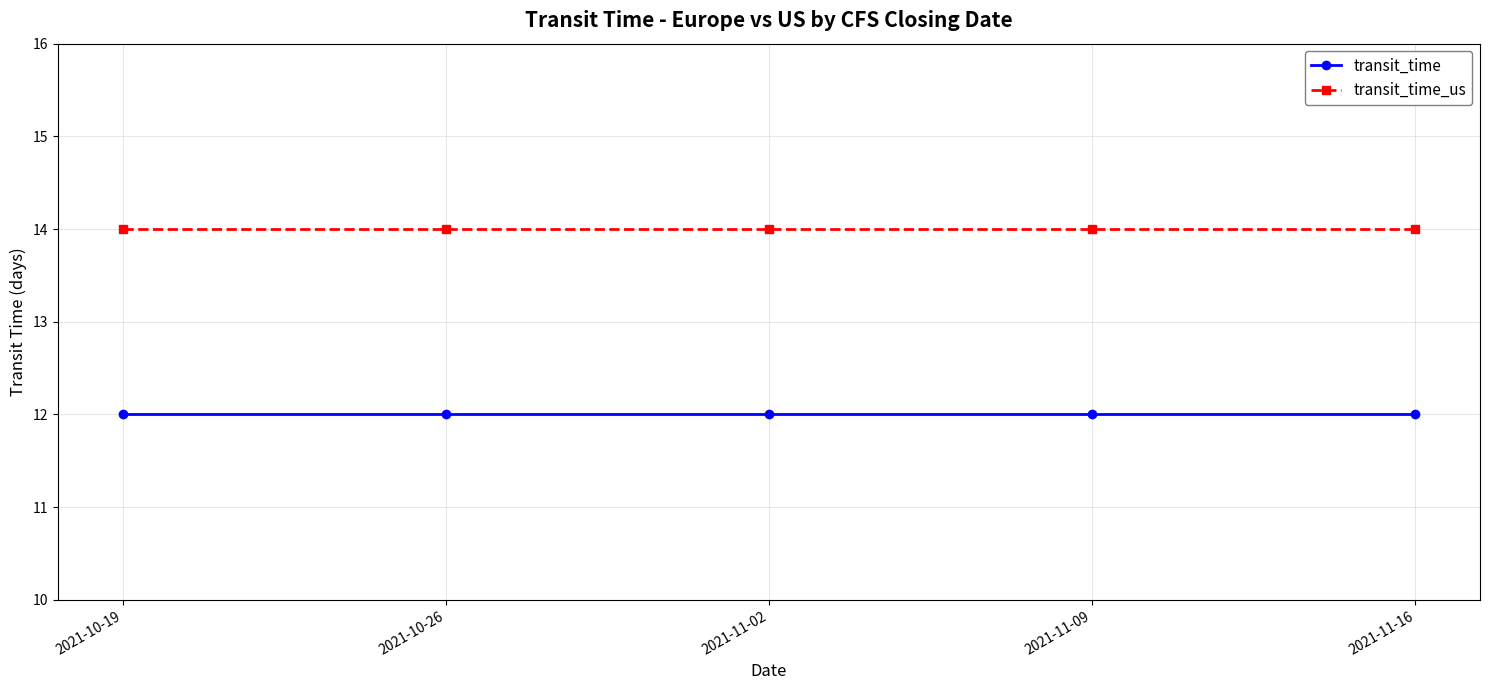

What is the difference between the highest and lowest values at 2021-11-16?

2